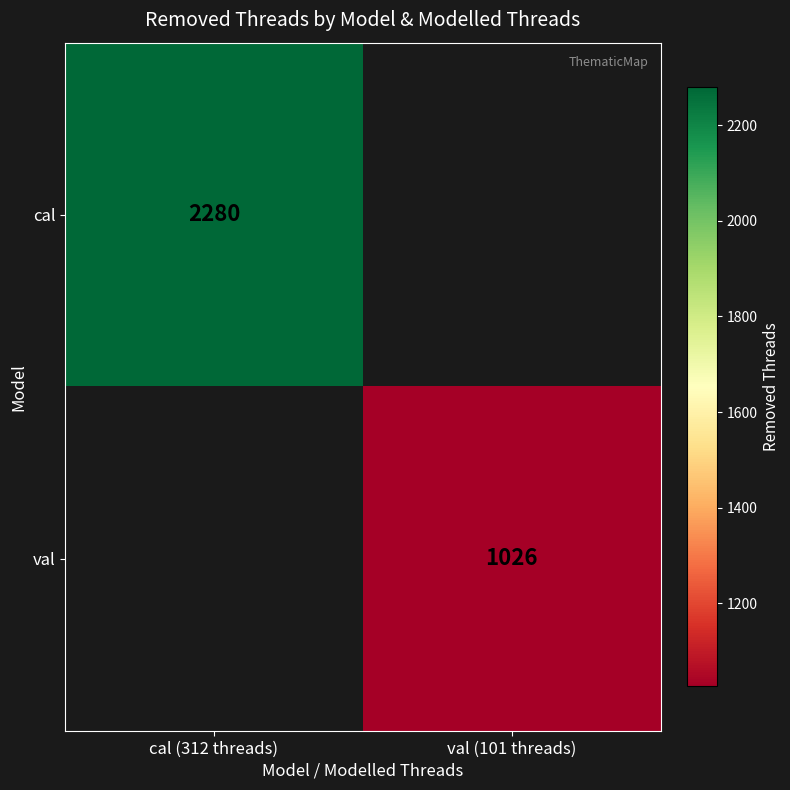

Is it true that cal equals 2280 at cal (312 threads)?

True